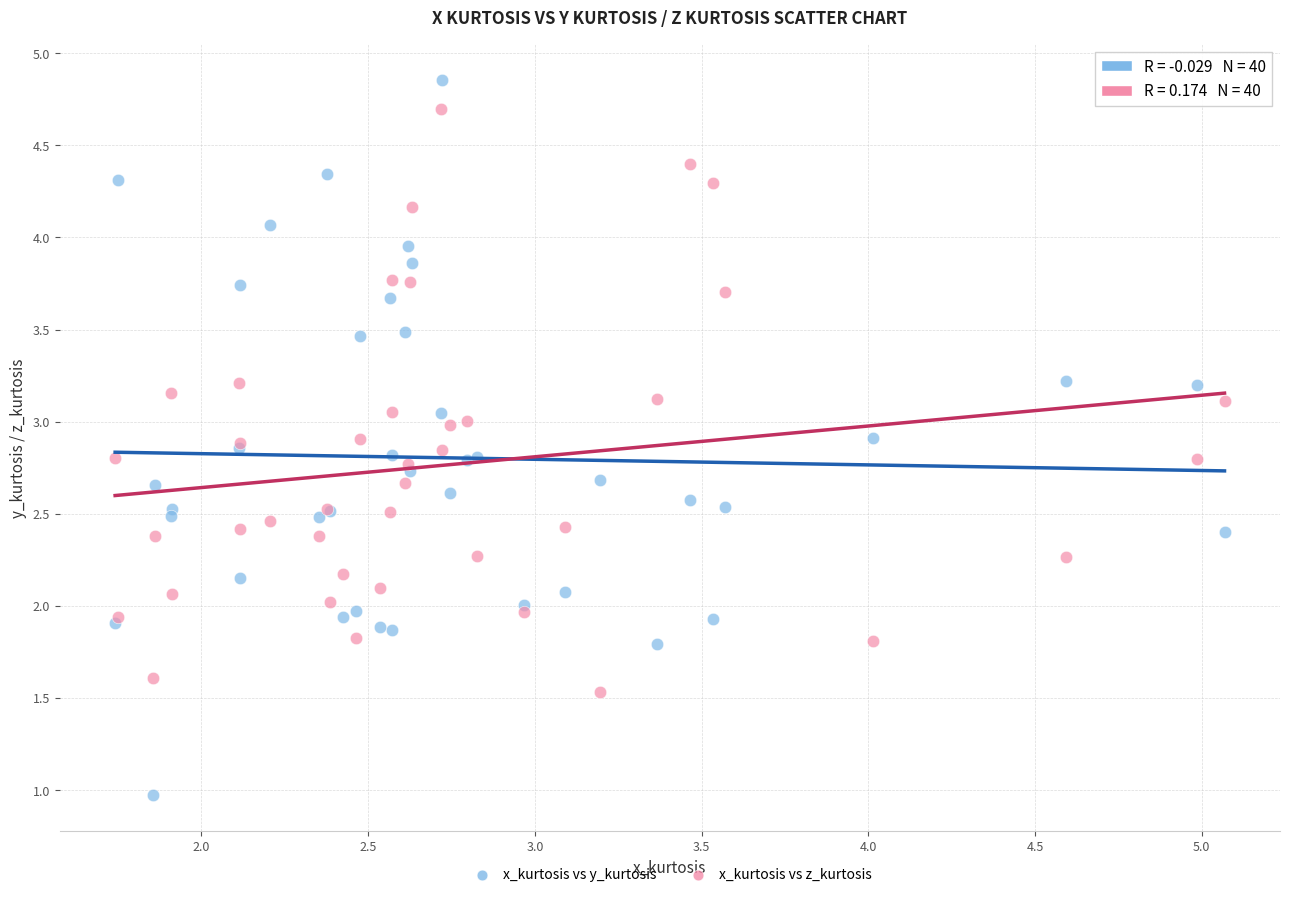

Which series reaches the maximum Y coordinate?

x_kurtosis vs y_kurtosis